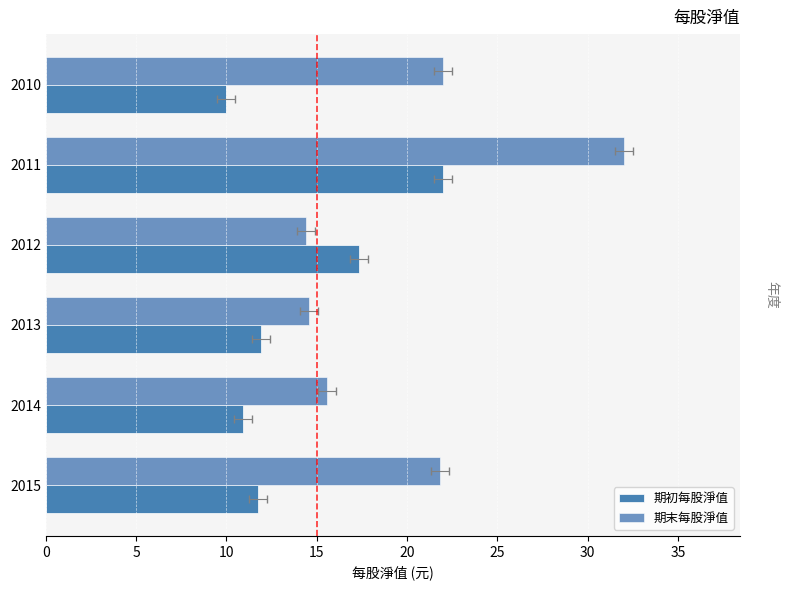

Between 2011 and 2012, which series saw the biggest shift?

期末每股淨值